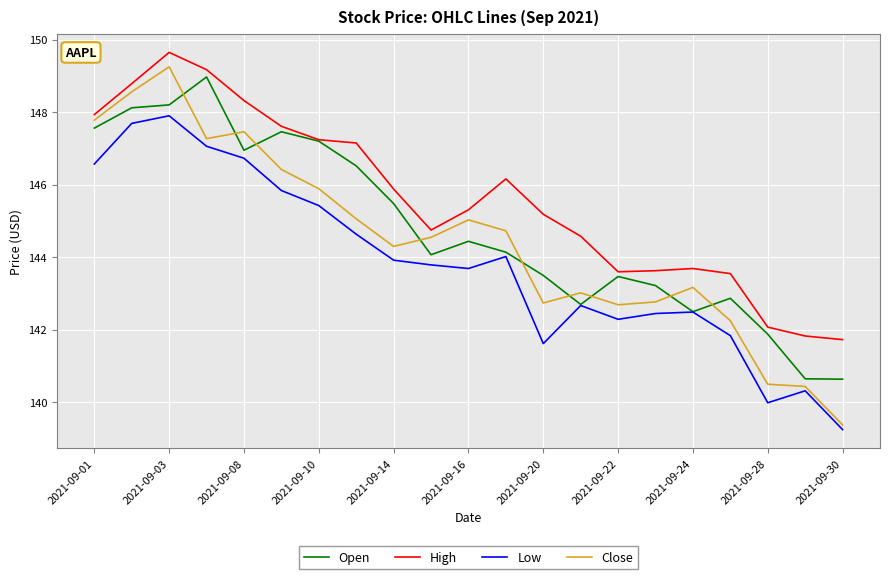

Which series has the largest total across all categories?

High